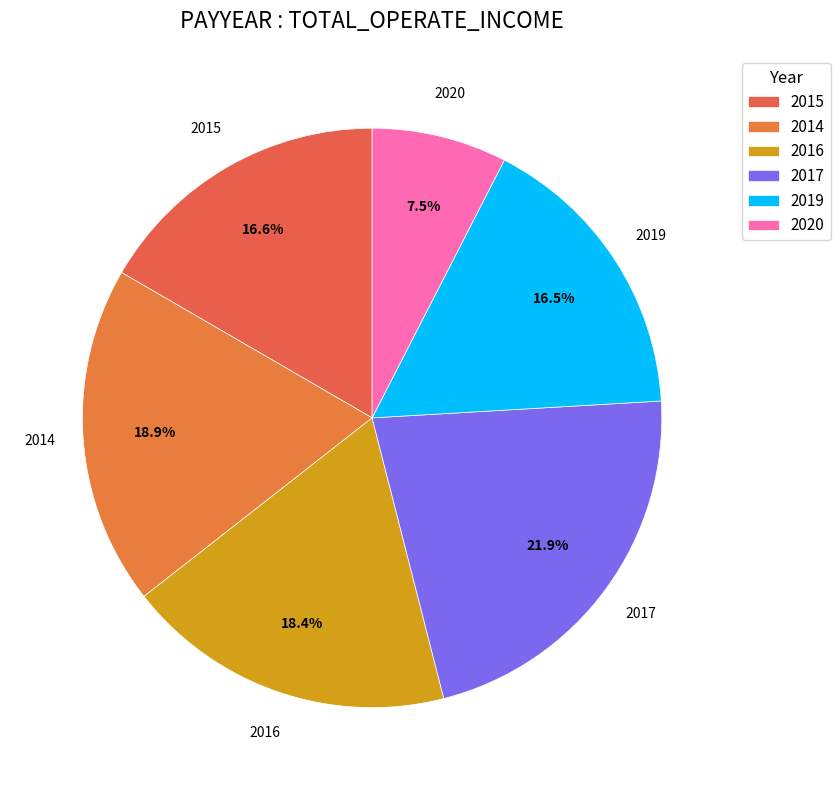

Is it true that 2020 is 16% of the pie?

False